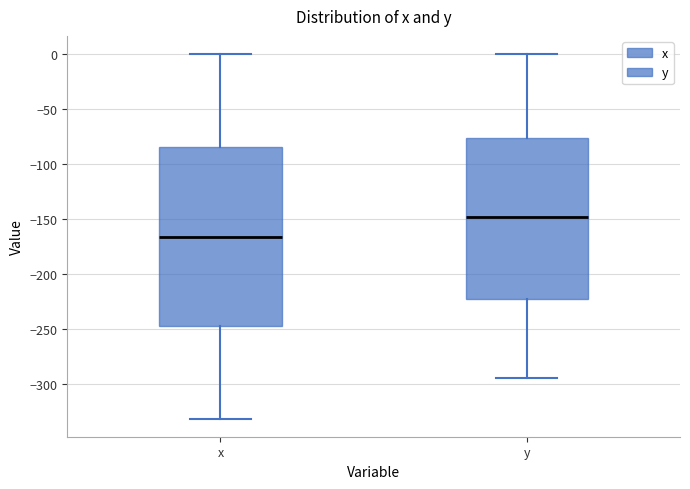

Which box is the tallest, from its lower edge to its upper edge?

x